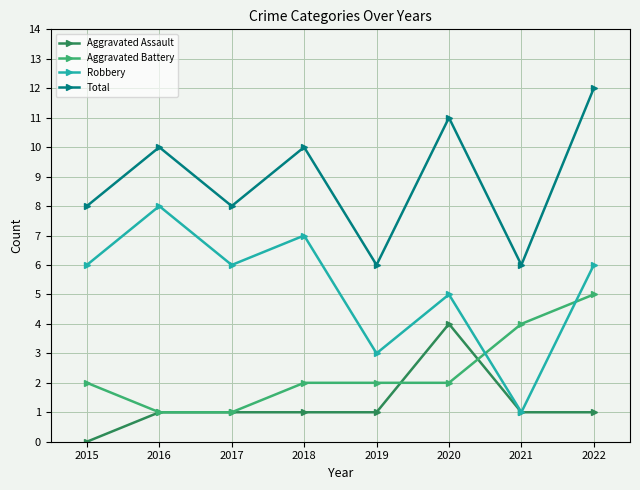

Is this an area chart (filled region under the line)?

No